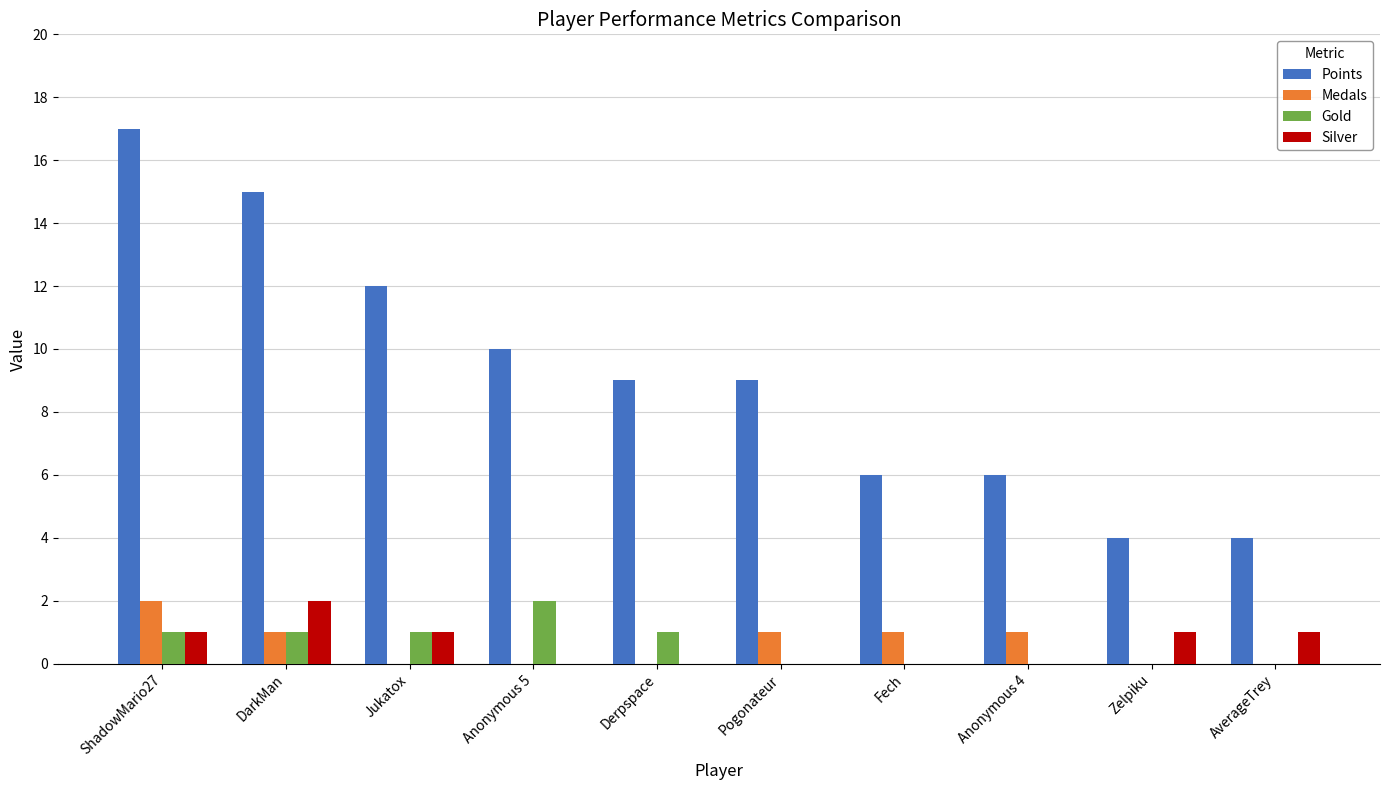

Which series has the largest total across all categories?

Points